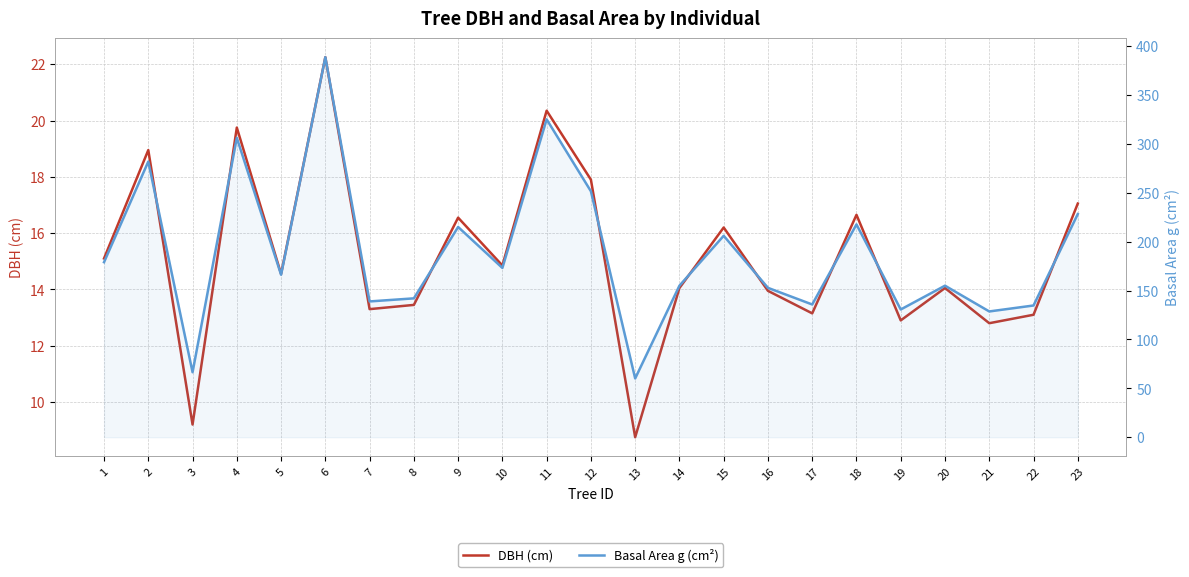

Rank the series by their average value, from highest to lowest.

Basal Area g (cm²), DBH (cm)